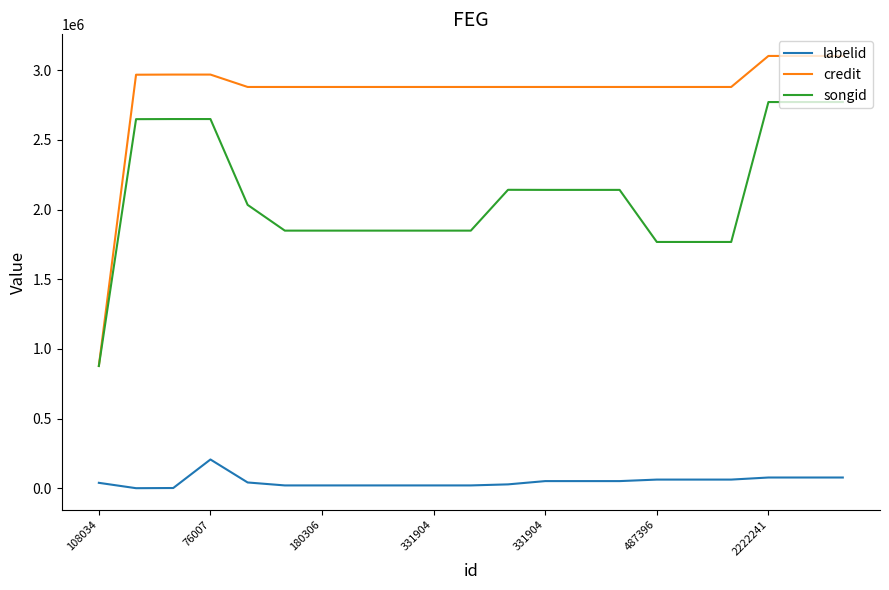

Which series has the largest total across all categories?

credit